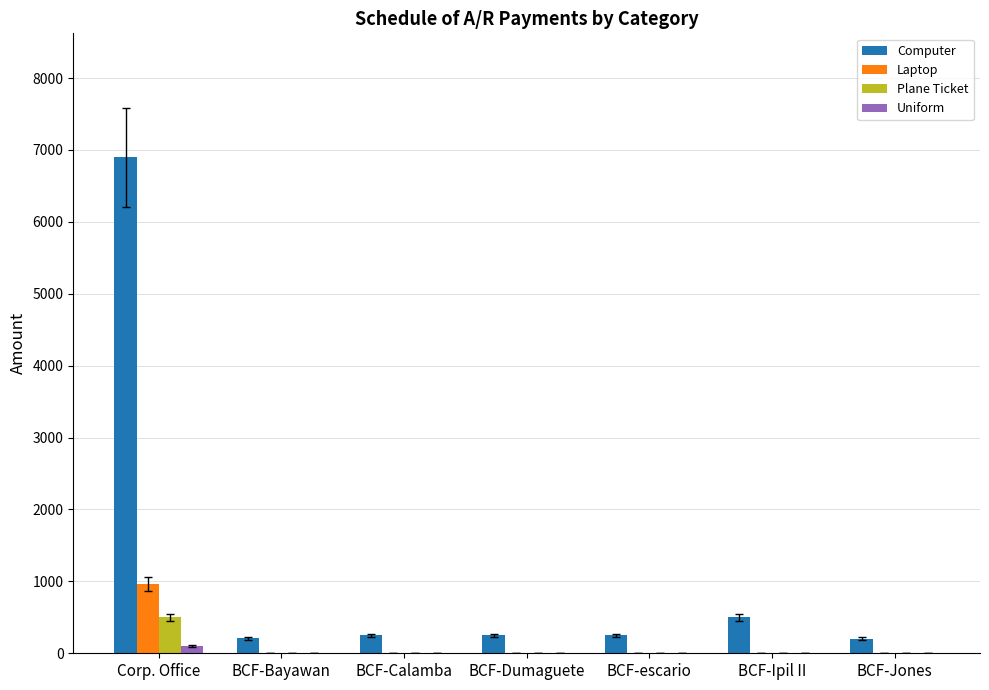

What are all the series names shown in the legend?

Computer, Laptop, Plane Ticket, Uniform